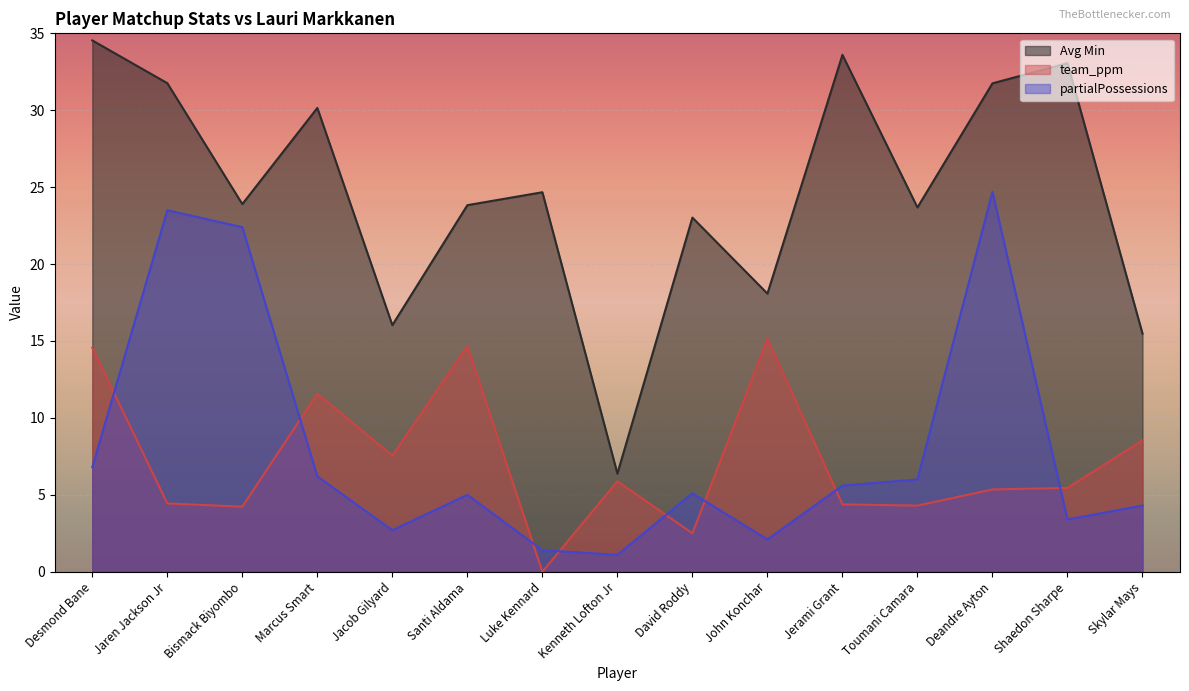

The value of team_ppm at Toumani Camara is 2.8. True or false?

False